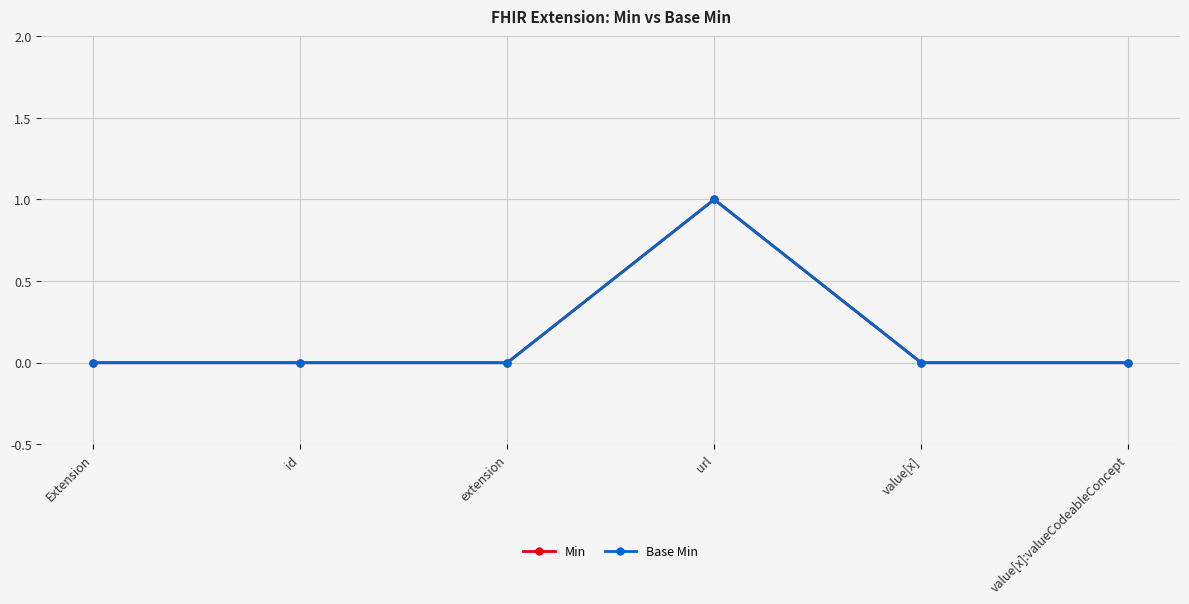

True or false: Min has more than 0 points higher than both neighbors.

True